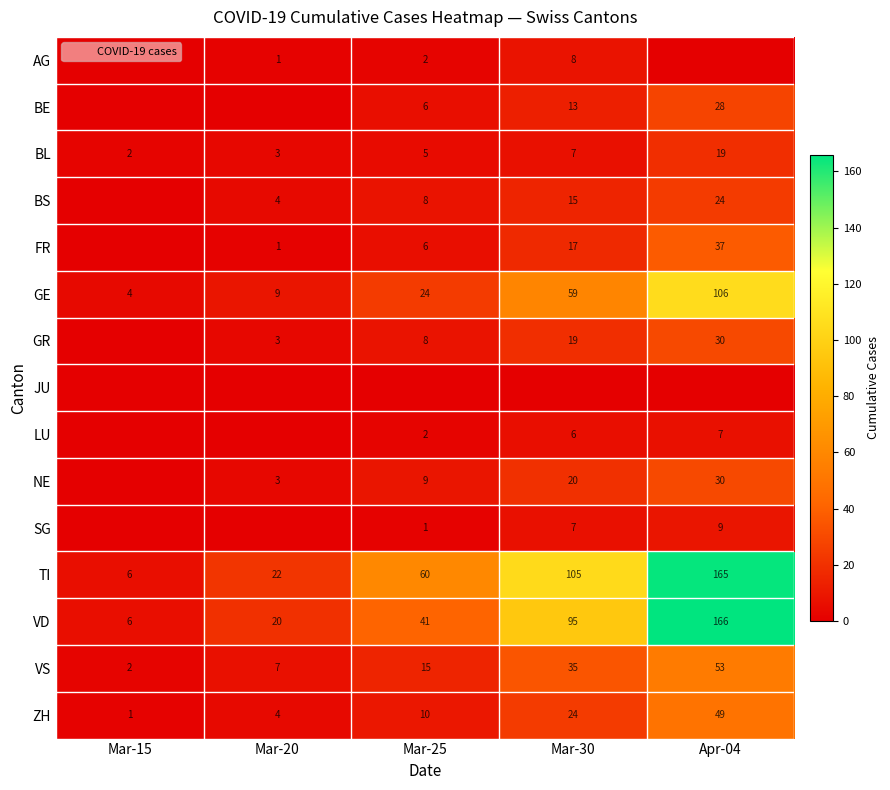

What is the sum of the GR values at Mar-30 and Mar-15?

19